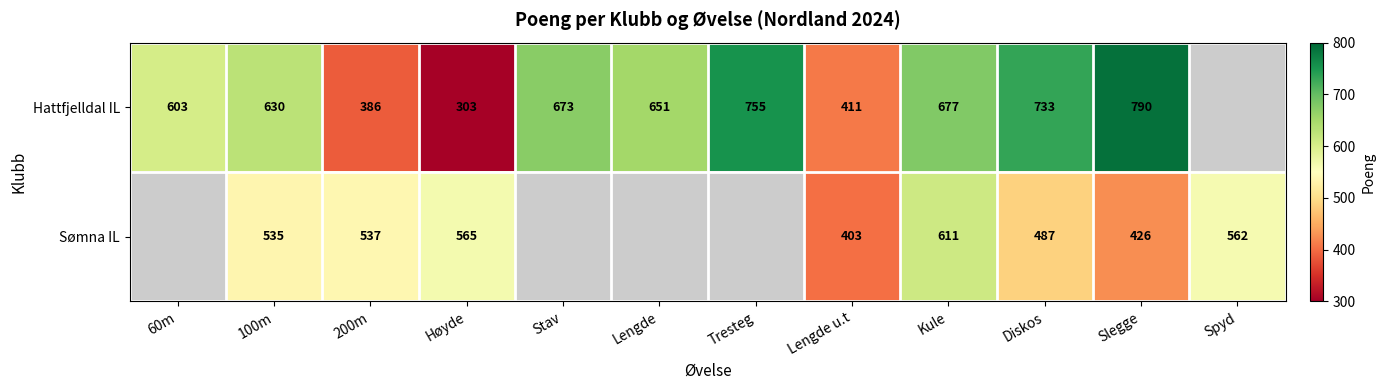

At Slegge, list the series in order from smallest to largest.

Sømna IL, Hattfjelldal IL